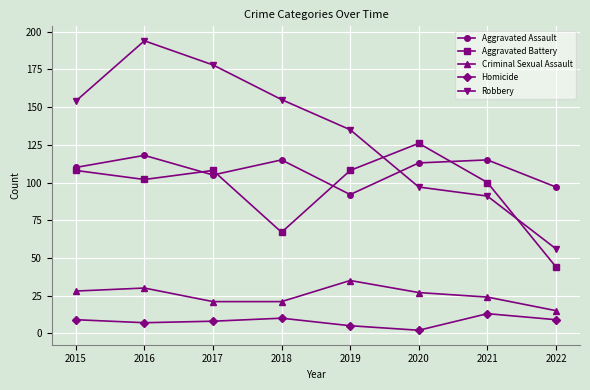

True or false: Homicide has a value of 9 at 2022.

True